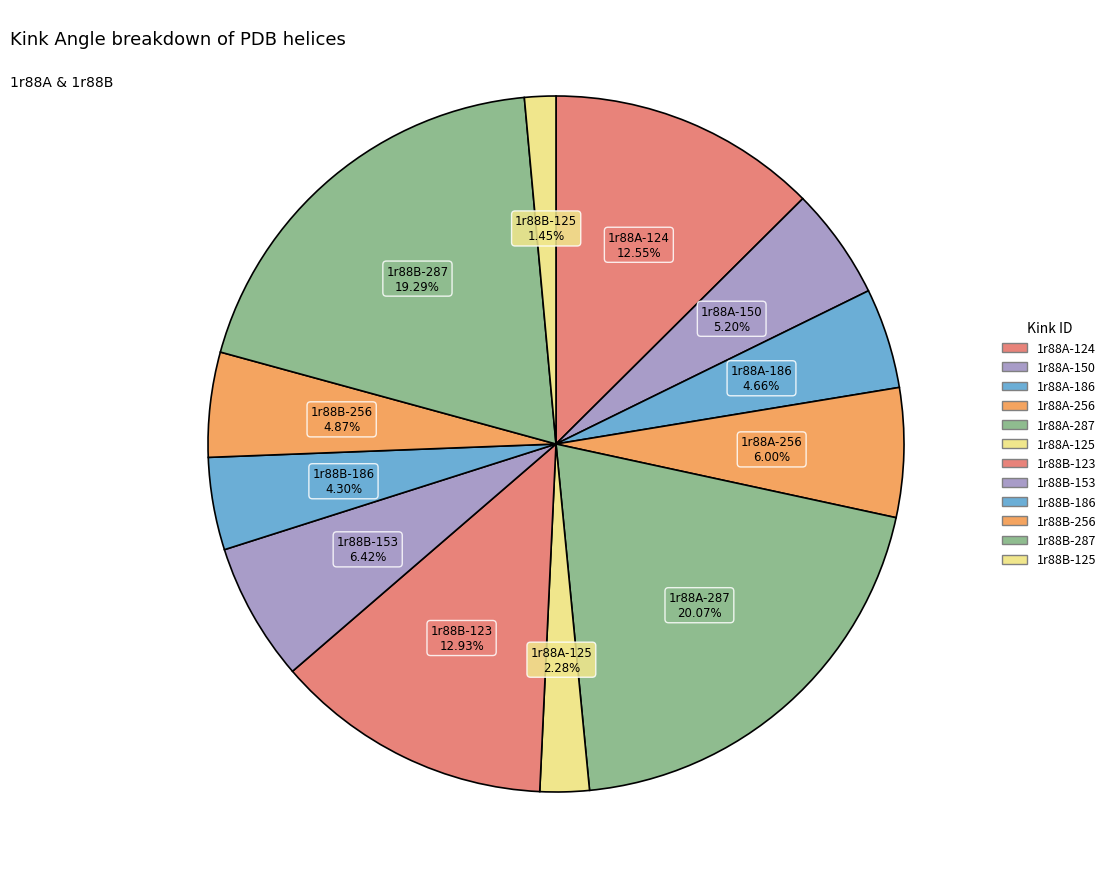

To the nearest percent, what portion does 1r88A-125 represent?

2%